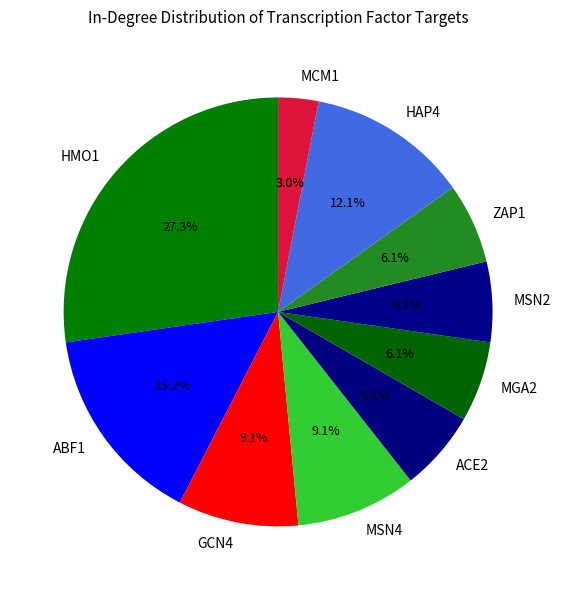

Approximately how many times larger is the value at MGA2 compared to MCM1?

2.0